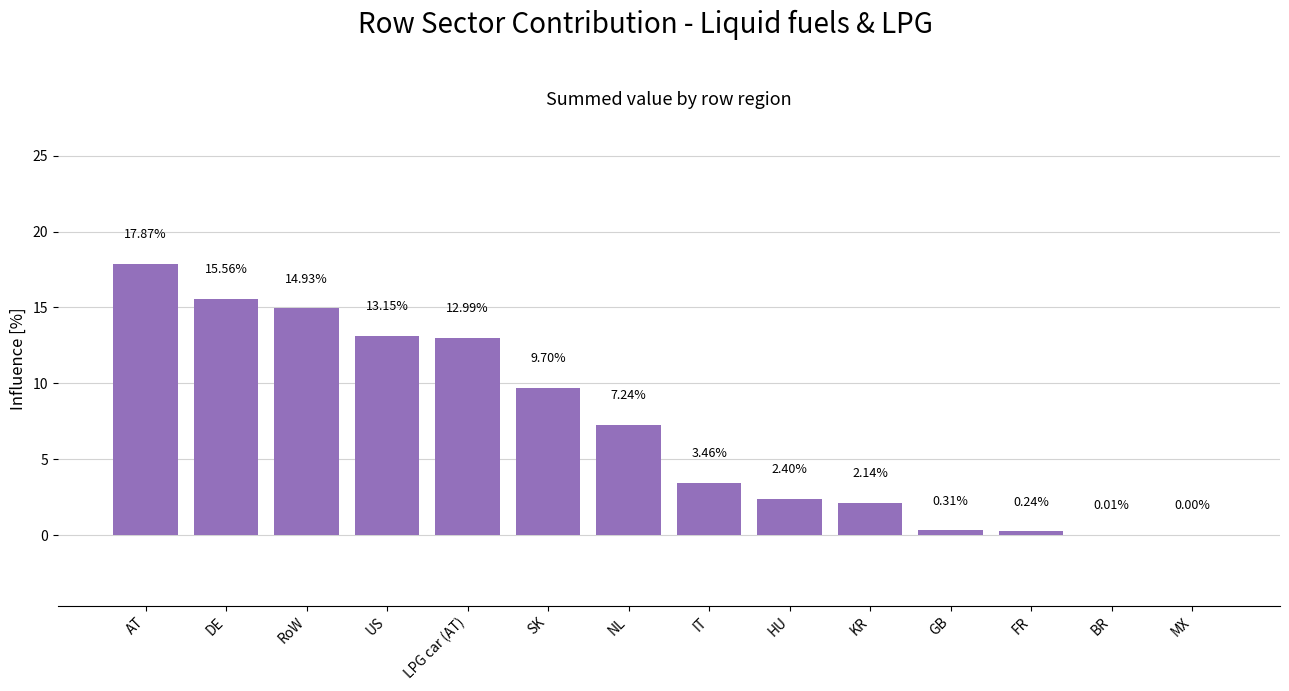

What is the change in value from KR to GB?

-1.8